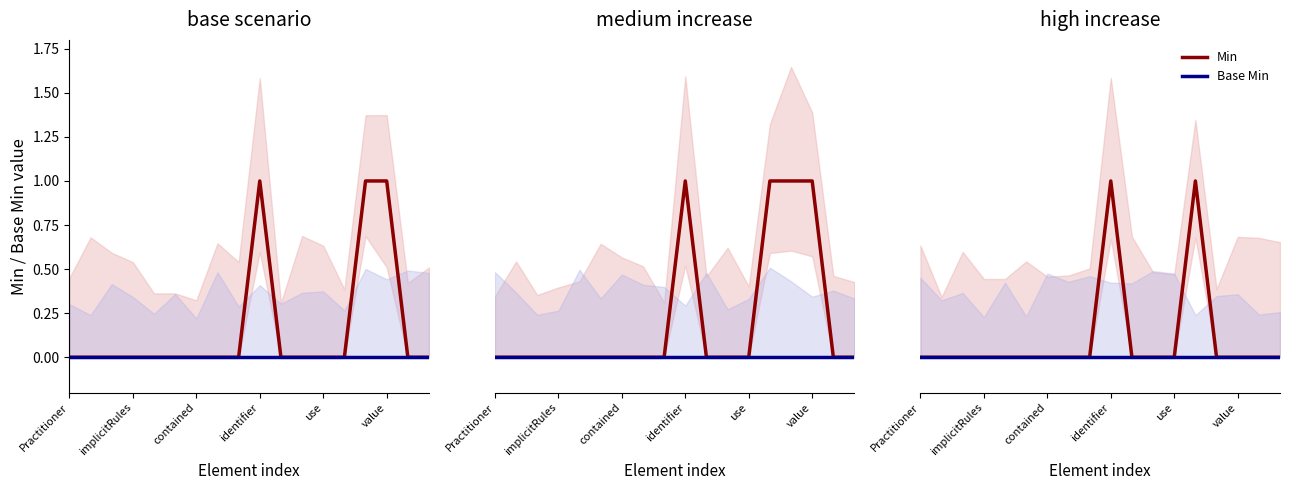

Which category has the highest value across all series?

identifier